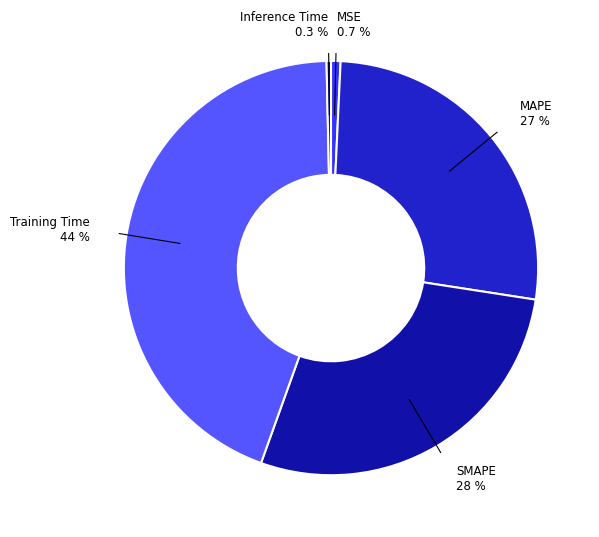

Is it true that MSE is 14% of the pie?

False